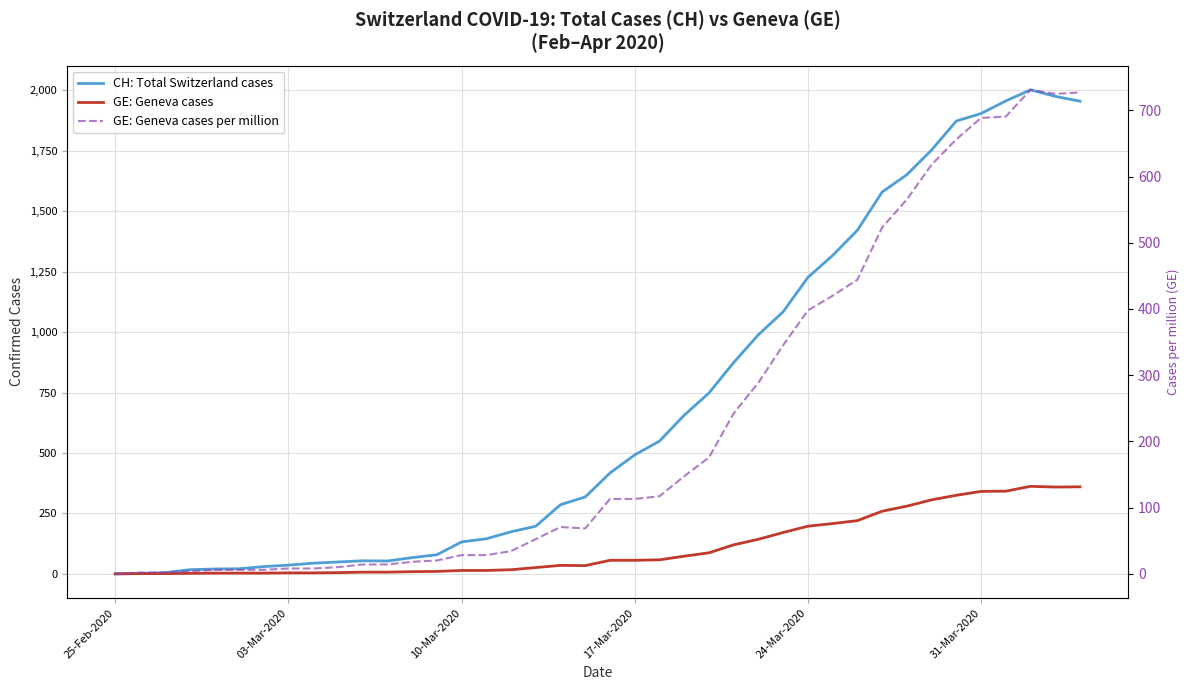

After their last crossing, which series has the higher values: CH: Total Switzerland cases or GE: Geneva cases per million?

CH: Total Switzerland cases